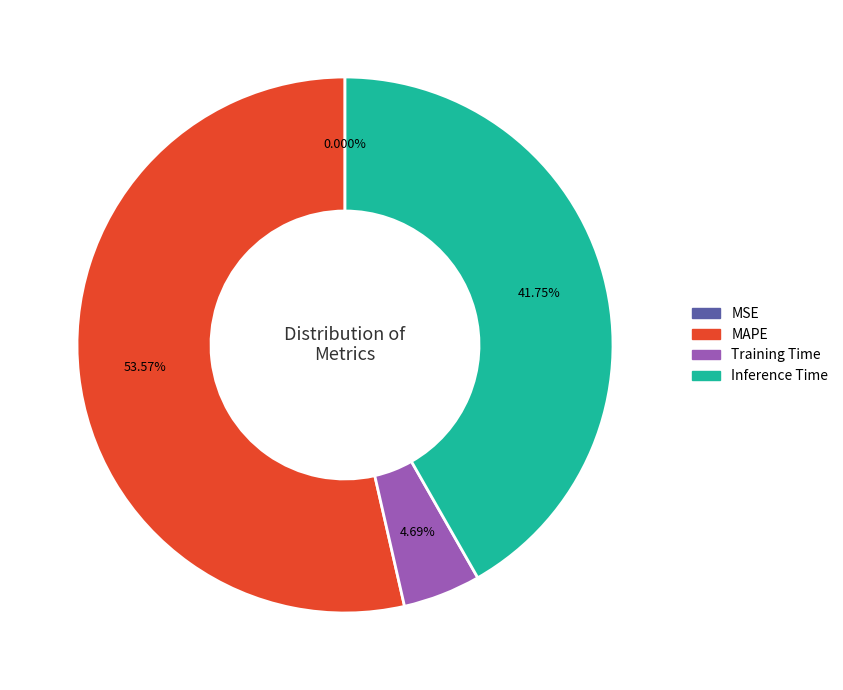

Is there a majority slice in this chart?

Yes